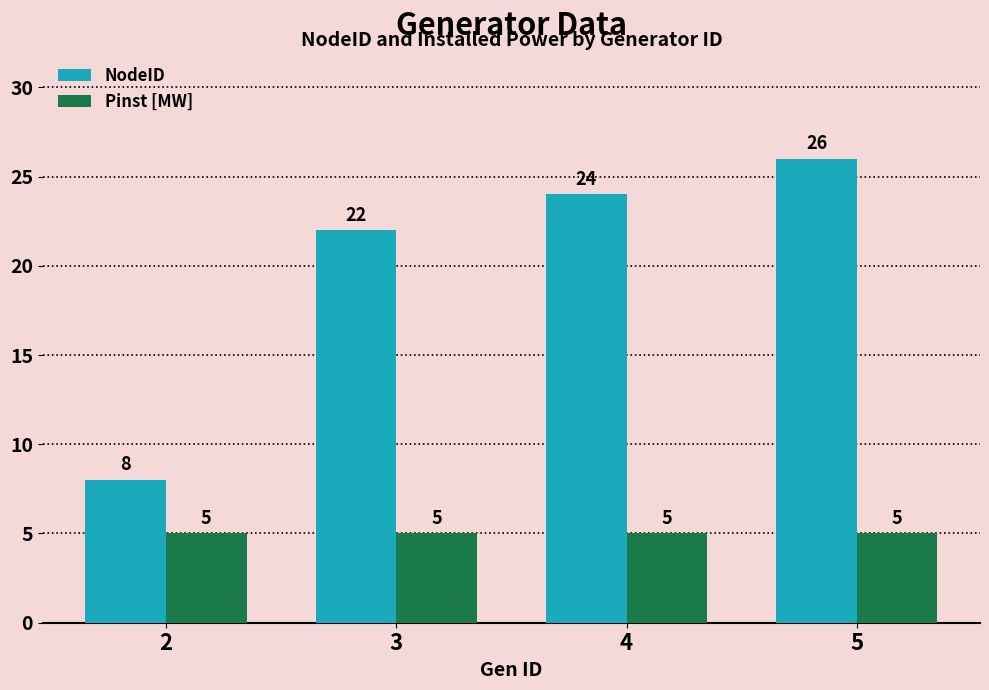

What is the total value across all series at 3?

27